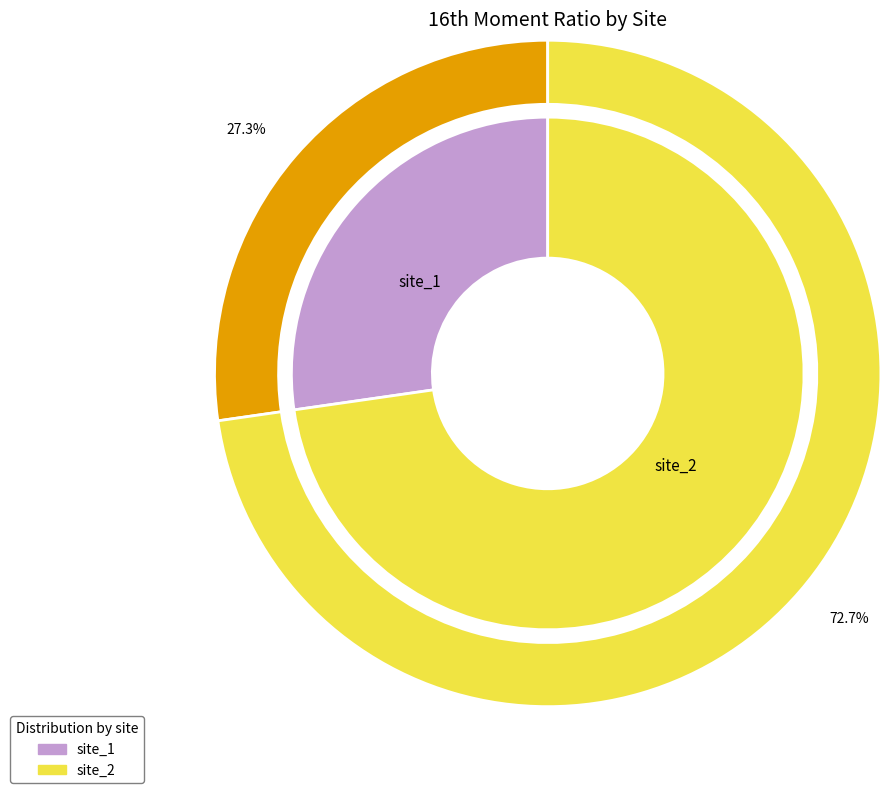

To the nearest percent, what percentage of the pie is site_2?

73%